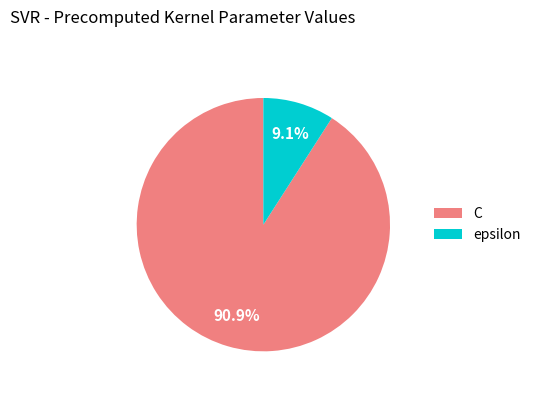

Which has a higher value, C or epsilon?

C